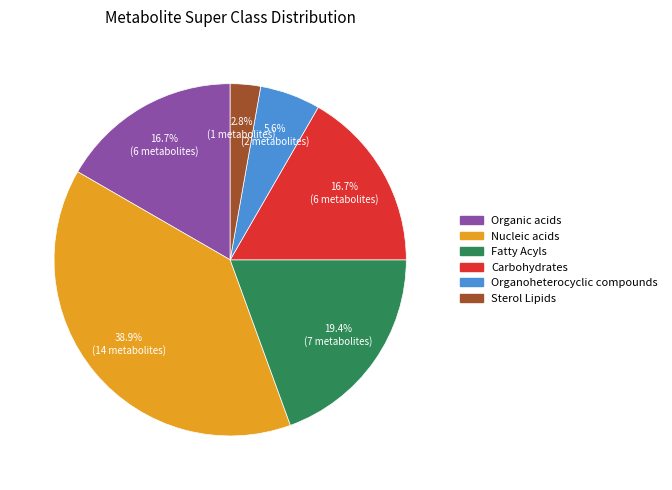

How many slices are in this pie chart?

6